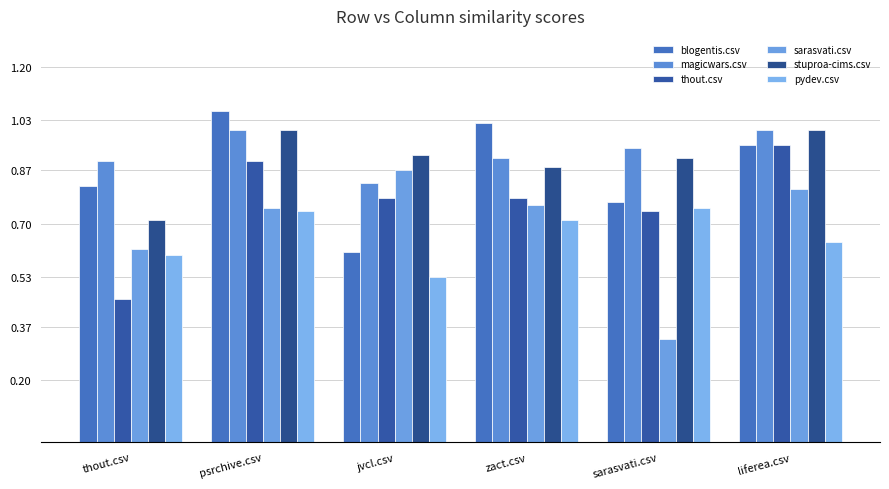

What is the difference between the thout.csv values at zact.csv and liferea.csv?

0.2